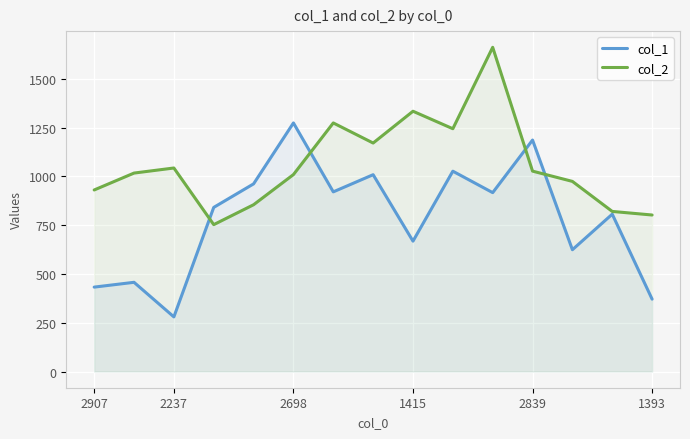

Which series has the widest spread of values?

col_1